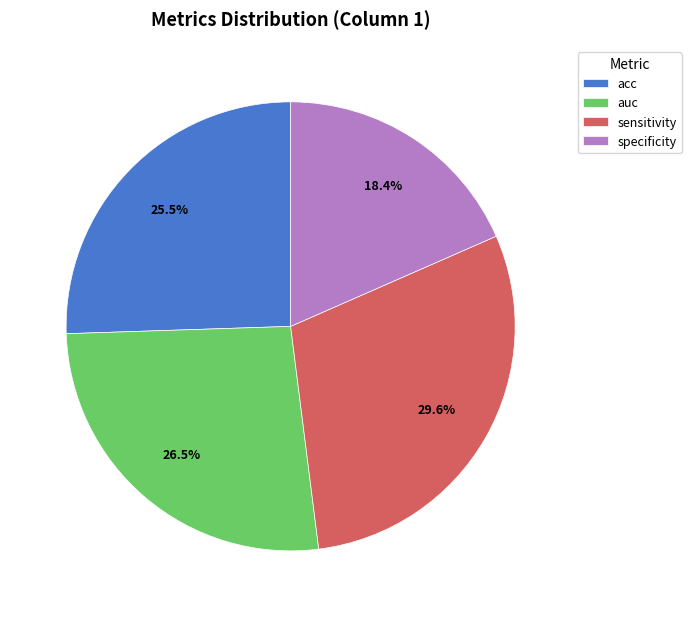

How many segments does this pie chart have?

4